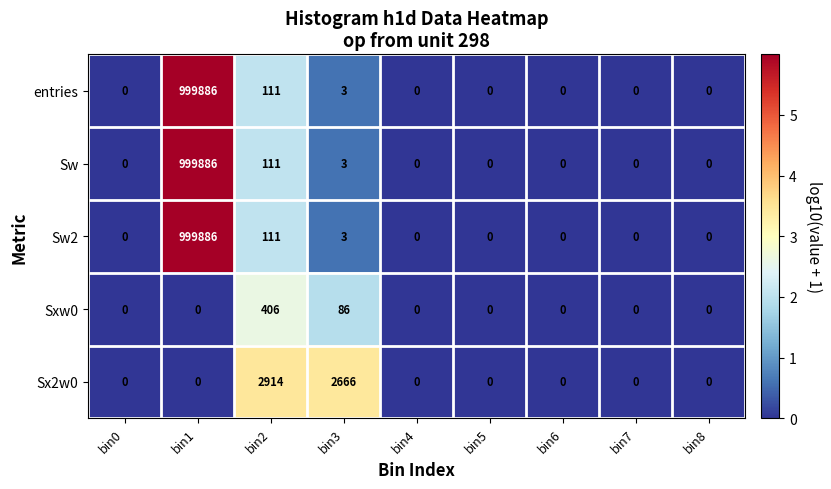

The value of Sw at bin2 is 111. True or false?

True